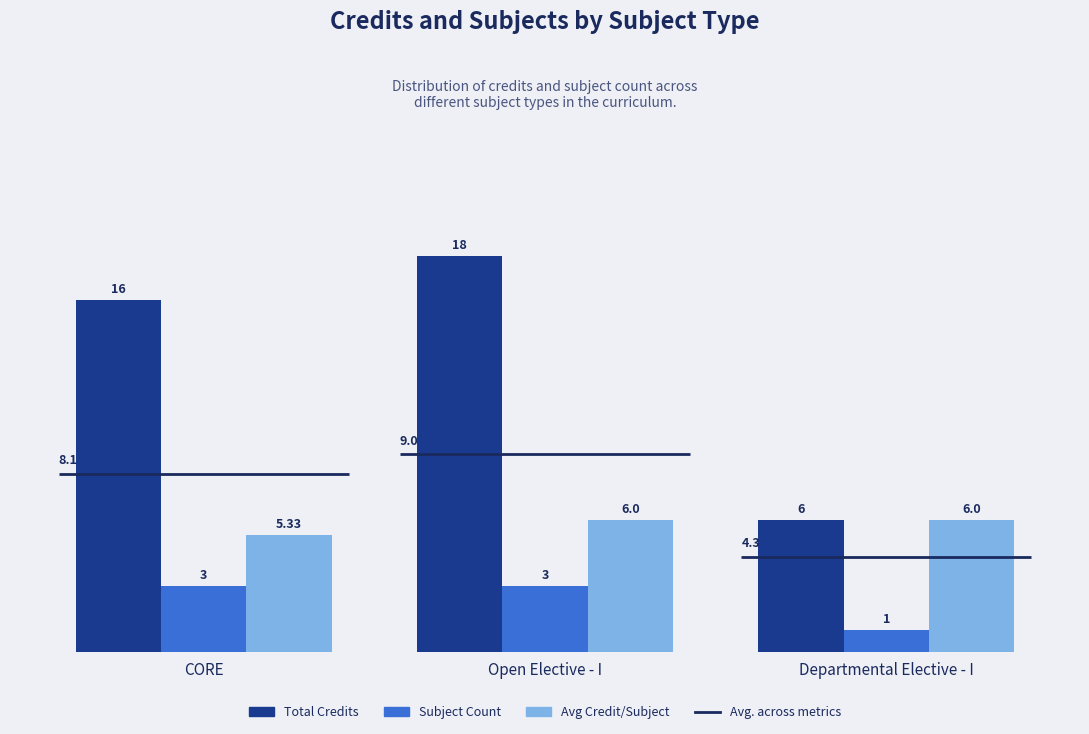

True or false: Avg Credit/Subject has a value of 6.0 at Open Elective - I.

True